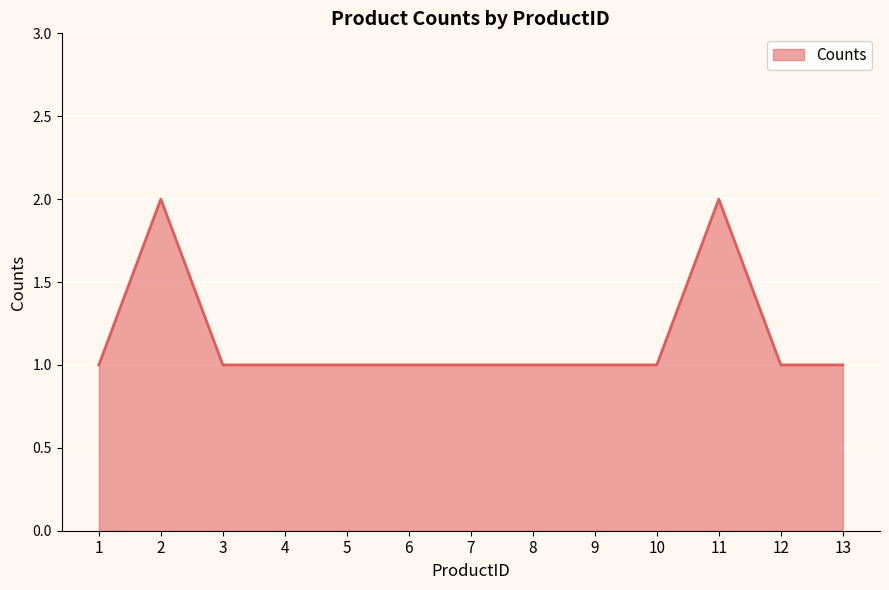

Approximately how many times larger is the value at 3 compared to 11?

0.5